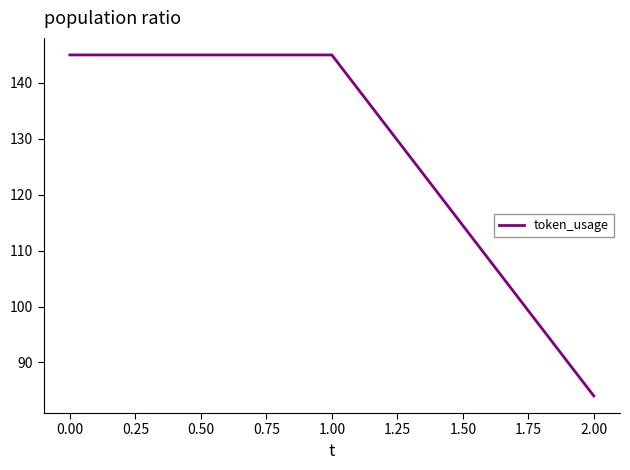

What position from the left is 2.00?

3